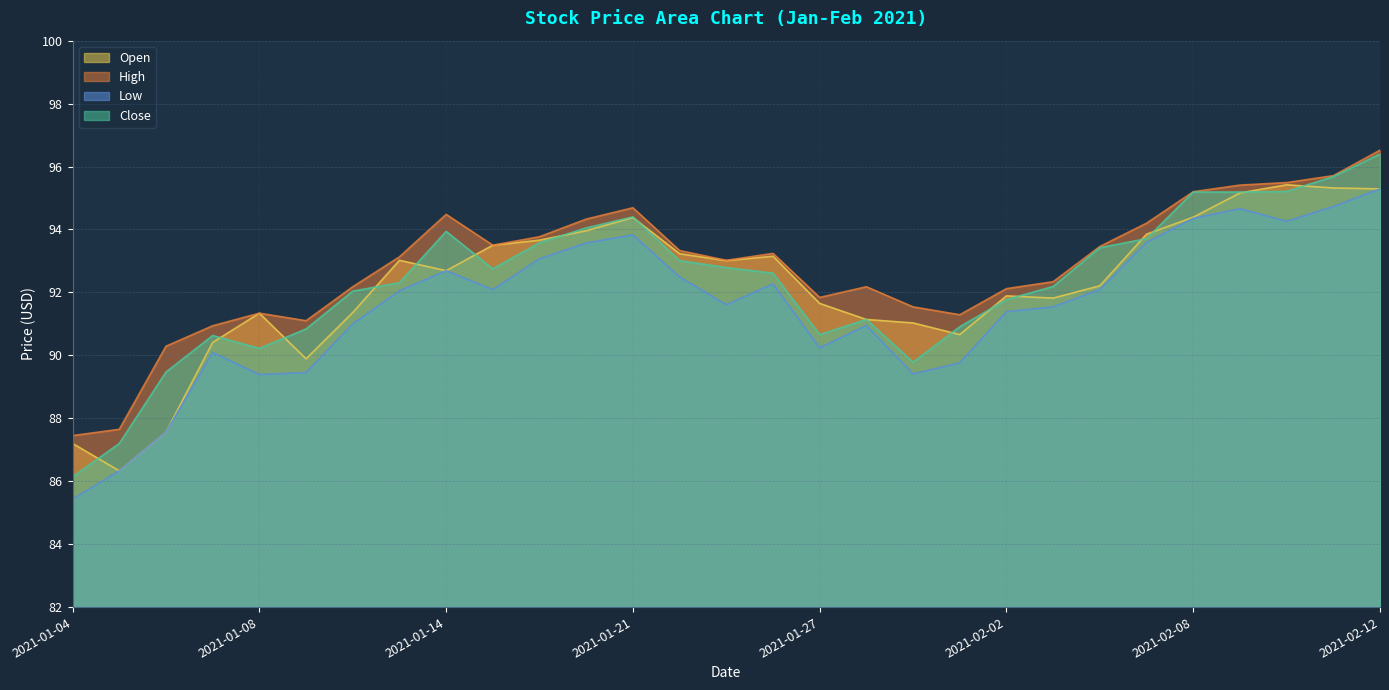

Rank the categories by Open value from lowest to highest.

2021-01-05, 2021-01-04, 2021-01-06, 2021-01-11, 2021-01-07, 2021-02-01, 2021-01-29, 2021-01-28, 2021-01-08, 2021-01-12, 2021-01-27, 2021-02-03, 2021-02-02, 2021-02-04, 2021-01-14, 2021-01-25, 2021-01-13, 2021-01-26, 2021-01-22, 2021-01-15, 2021-01-19, 2021-02-05, 2021-01-20, 2021-01-21, 2021-02-08, 2021-02-09, 2021-02-12, 2021-02-11, 2021-02-10